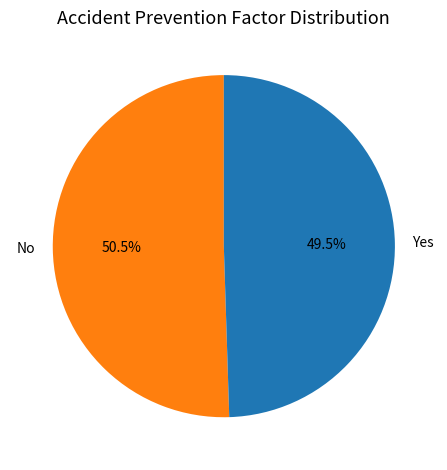

How many segments does this pie chart have?

2